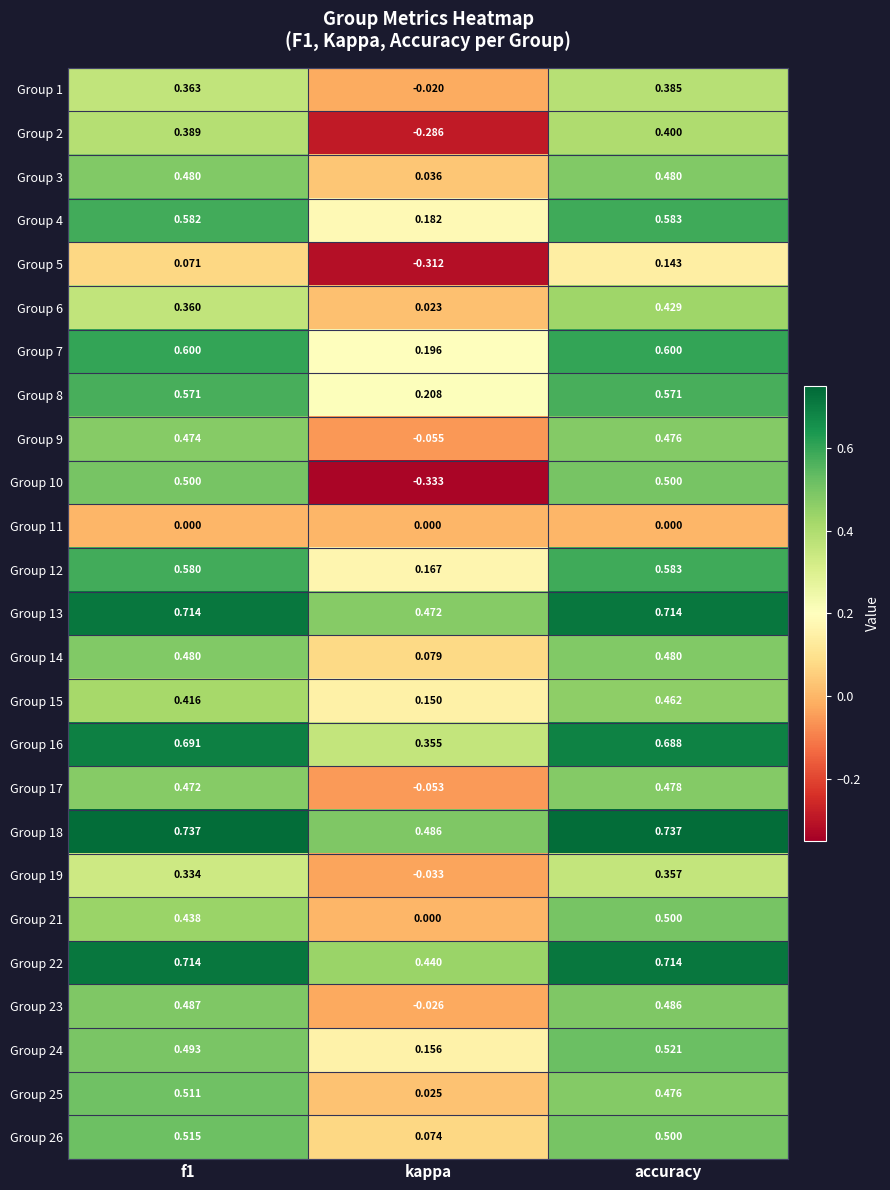

How many categories are shown in the chart?

3